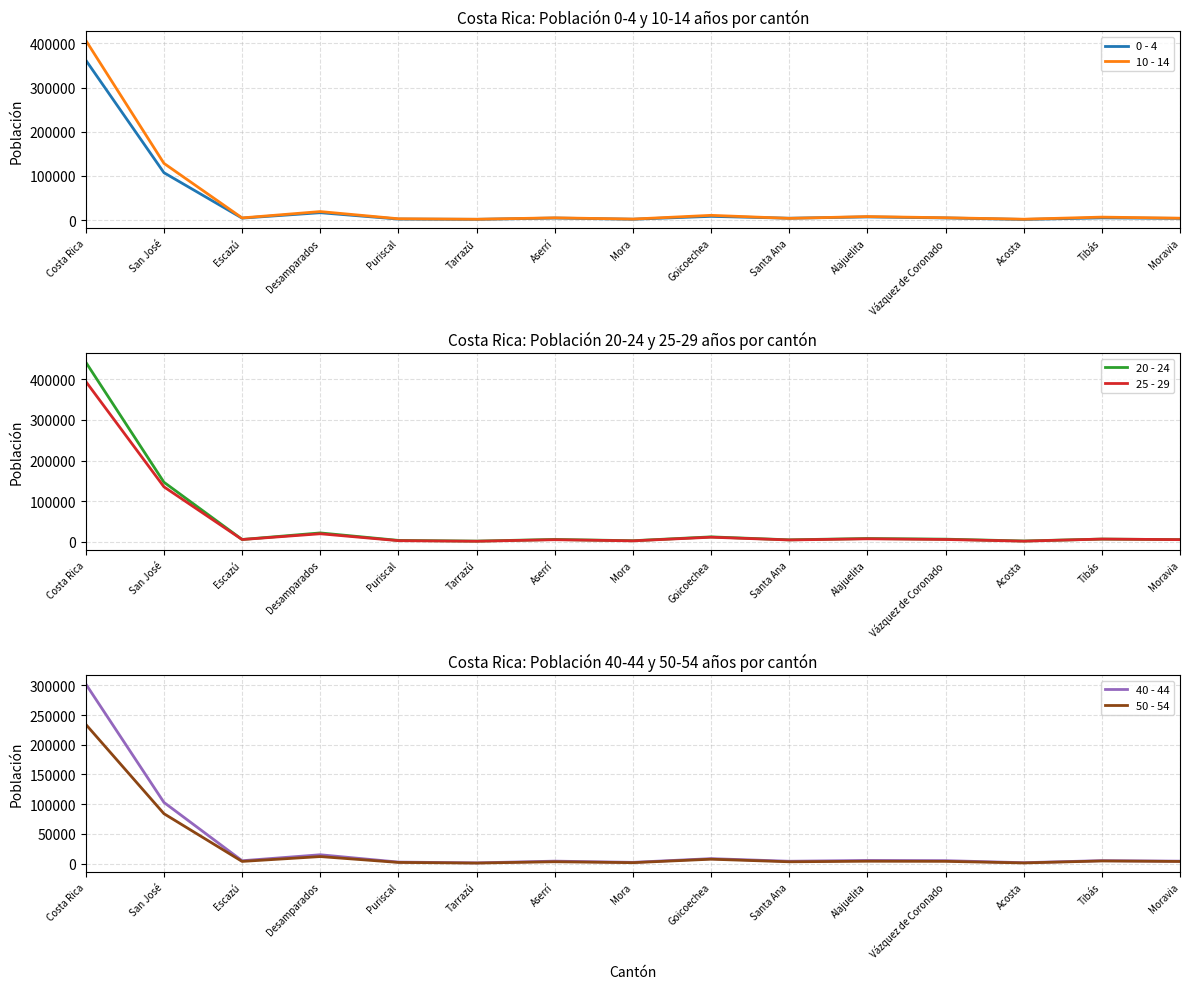

What are all the series names shown in the legend?

0 - 4, 10 - 14, 20 - 24, 25 - 29, 40 - 44, 50 - 54